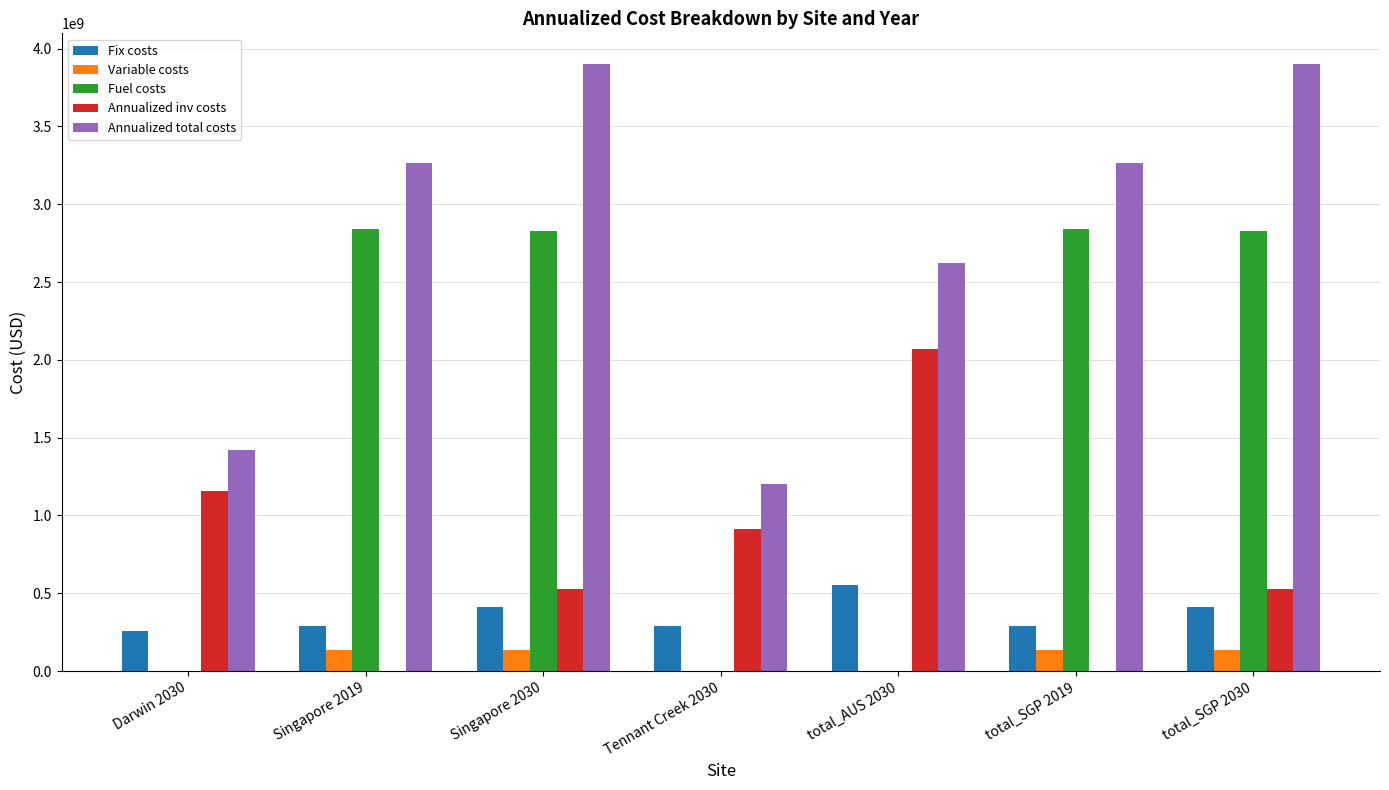

Count the number of categories in the chart.

7